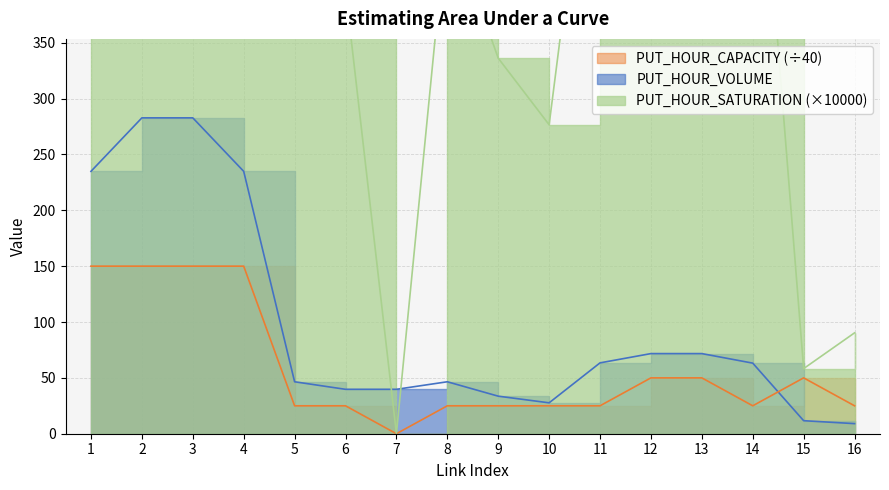

Reading right to left, list all the values displayed in this chart.

PUT_HOUR_VOLUME: 9.0	11.7	63.2	71.7	71.7	63.4	27.7	33.6	46.5	39.7	39.7	46.5	234.9	282.8	282.8	234.9
PUT_HOUR_CAPACITY: 25.0	50.0	25.0	50.0	50.0	25.0	25.0	25.0	25.0	0.0	25.0	25.0	150.0	150.0	150.0	150.0
PUT_HOUR_SATURATION: 90.3	58.3	631.9	358.6	358.6	634.3	276.6	336.2	465.1	0.0	397.5	465.1	391.5	471.3	471.3	391.5